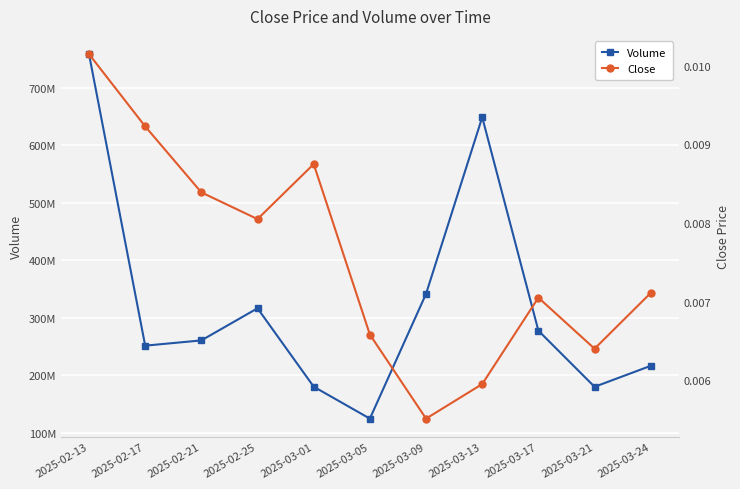

What is the label of the 5th point from the left?

2025-03-01